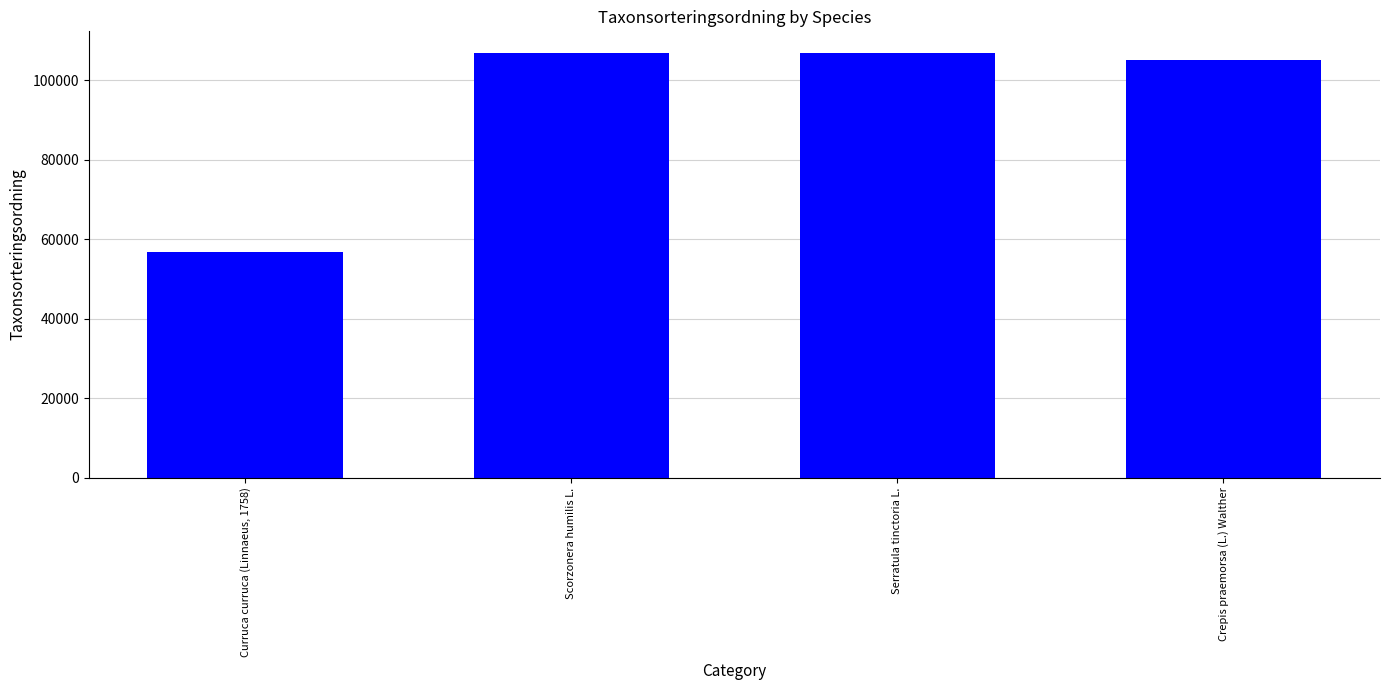

What is the maximum value shown in the chart?

107008